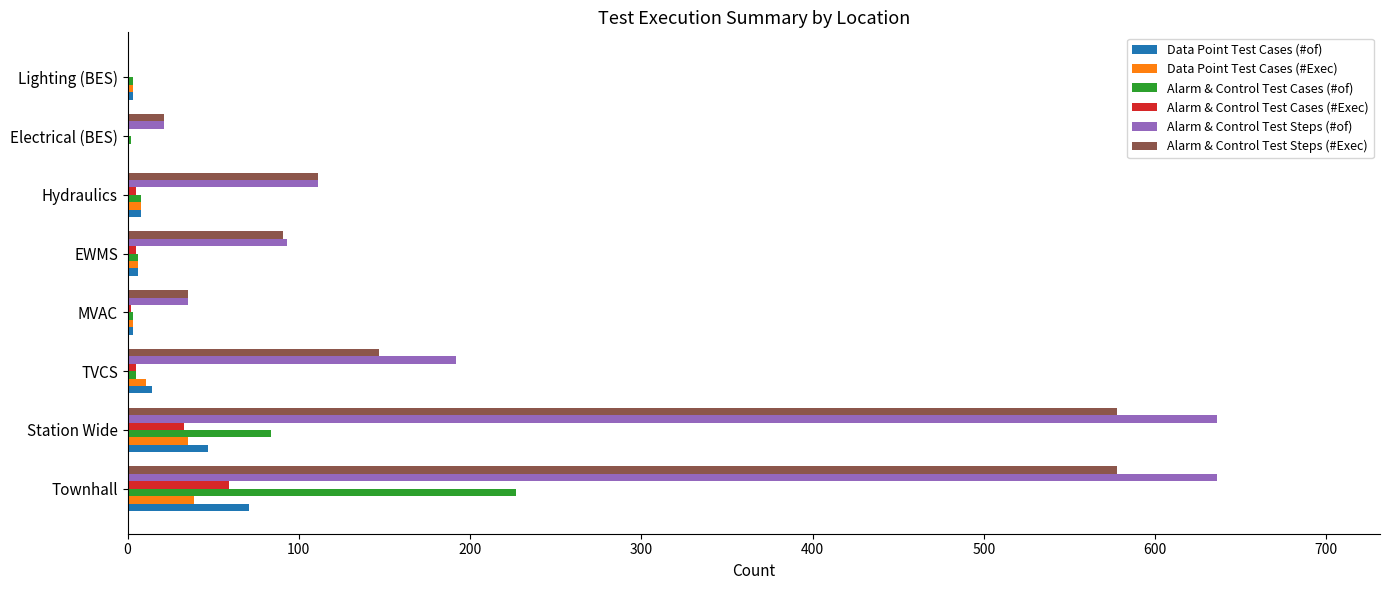

Is the value of Alarm & Control Test Steps (#of) at Townhall greater than the value of Alarm & Control Test Steps (#Exec) at TVCS?

Yes